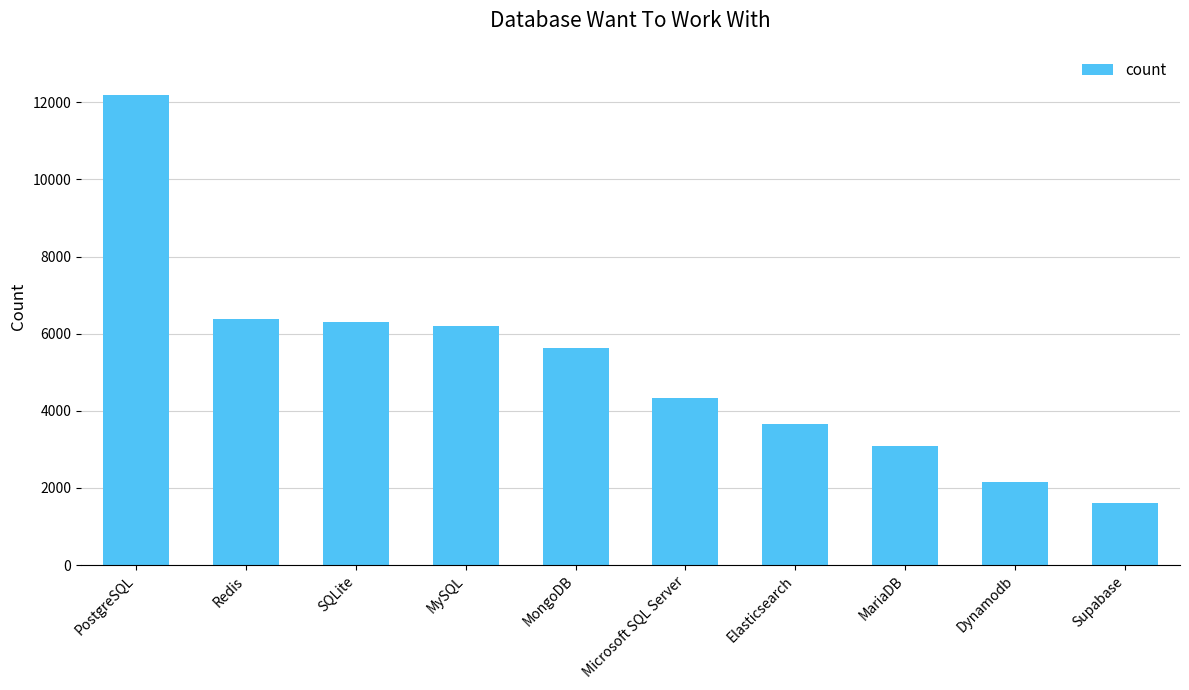

How many distinct data groups are displayed?

1